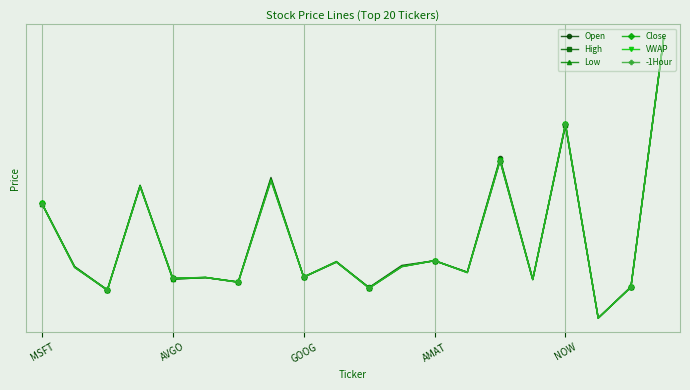

How many times do High and Close cross each other?

8